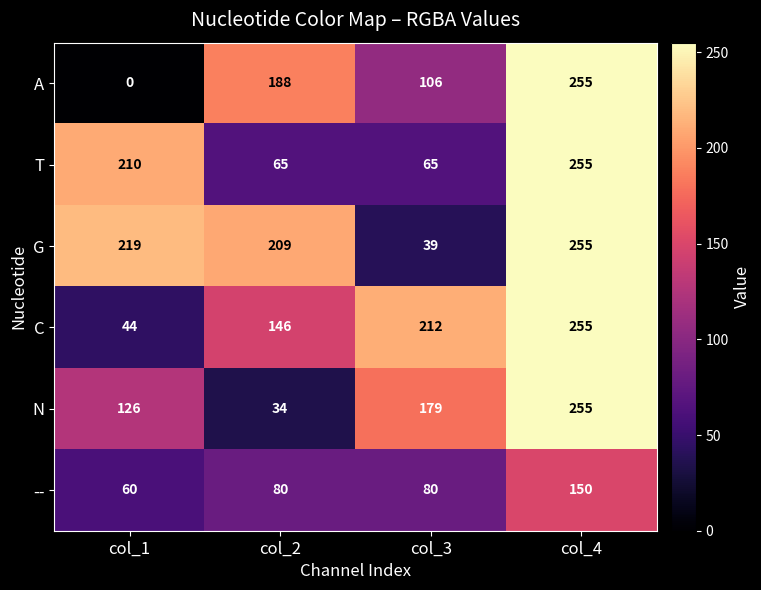

What is the total value across all series at col_4?

1425